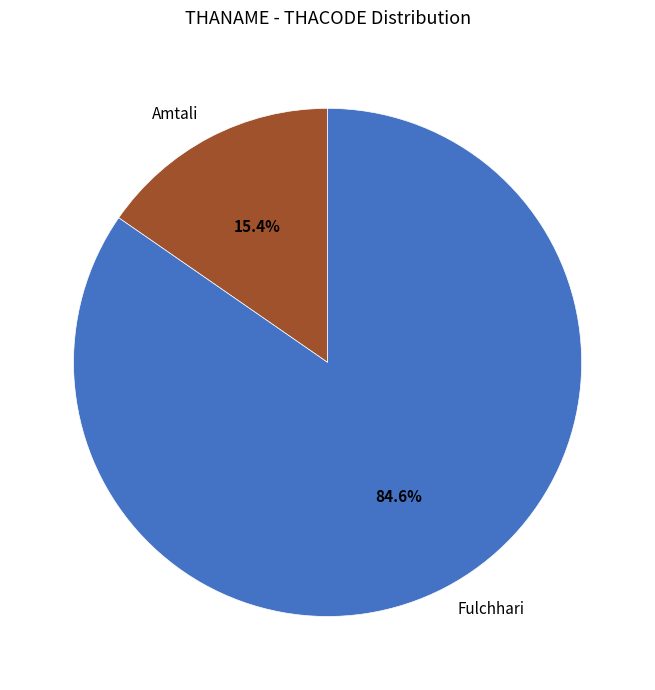

How many segments does this pie chart have?

2